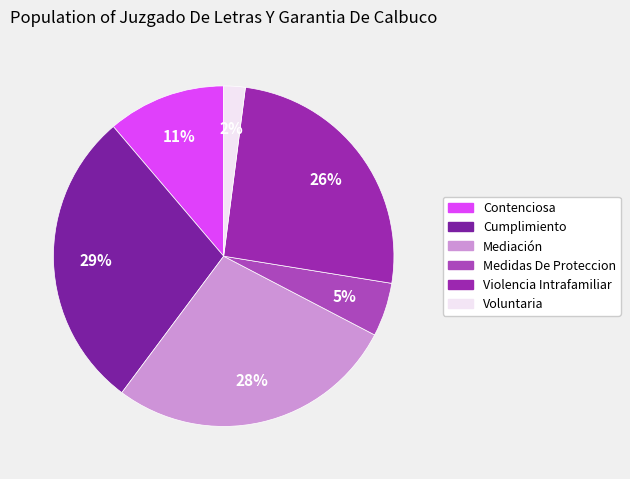

Between Contenciosa and Voluntaria, which is larger?

Contenciosa